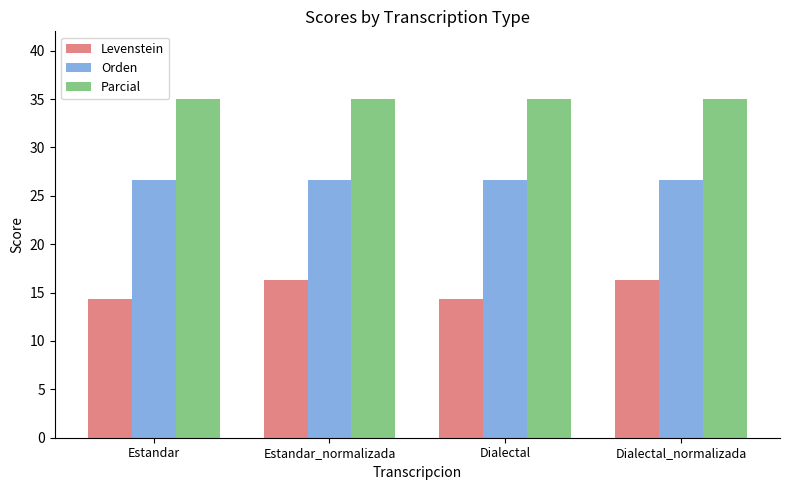

Reading left to right, extract all data points from this chart.

Levenstein: Estandar=14.3	Estandar_normalizada=16.3	Dialectal=14.3	Dialectal_normalizada=16.3
Orden: Estandar=26.7	Estandar_normalizada=26.7	Dialectal=26.7	Dialectal_normalizada=26.7
Parcial: Estandar=35.0	Estandar_normalizada=35.0	Dialectal=35.0	Dialectal_normalizada=35.0